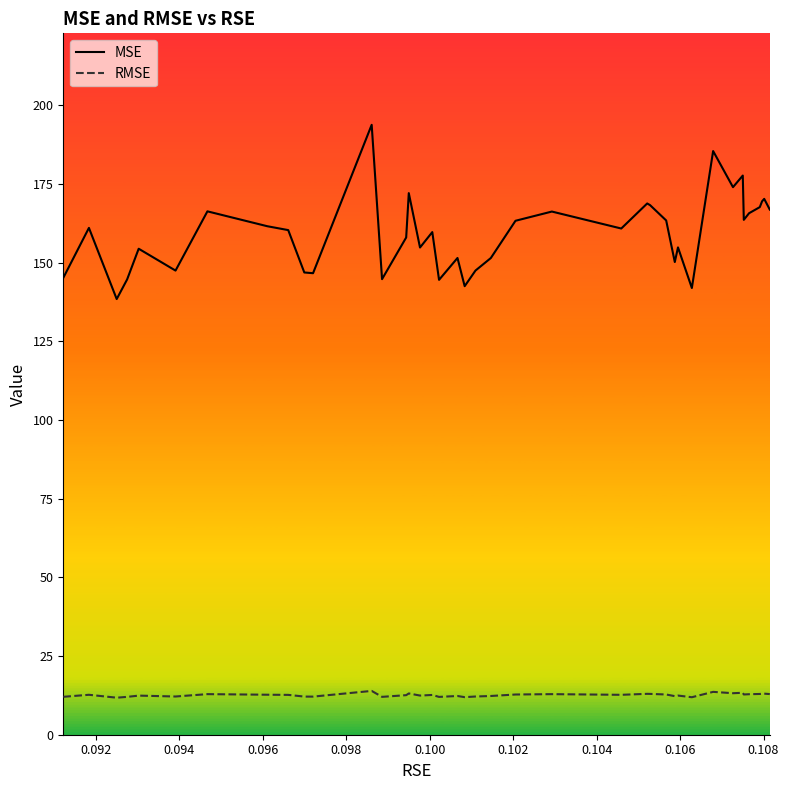

Which series has the largest total across all categories?

MSE